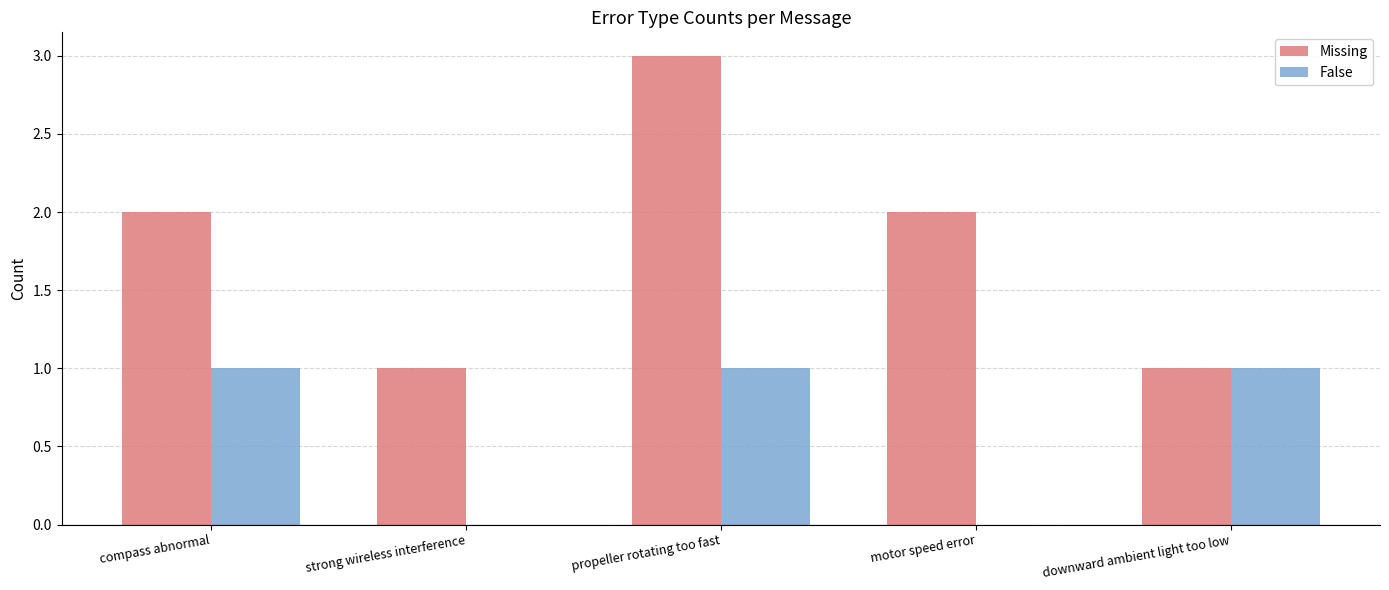

What is the total value across all series at propeller rotating too fast?

4